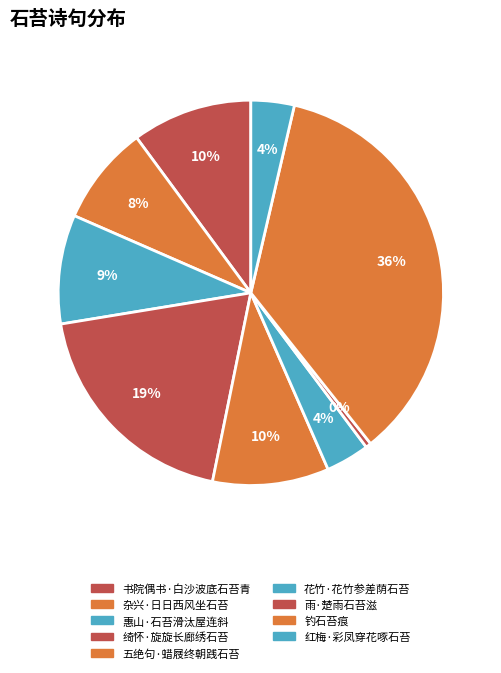

Count the number of slices in the pie.

9